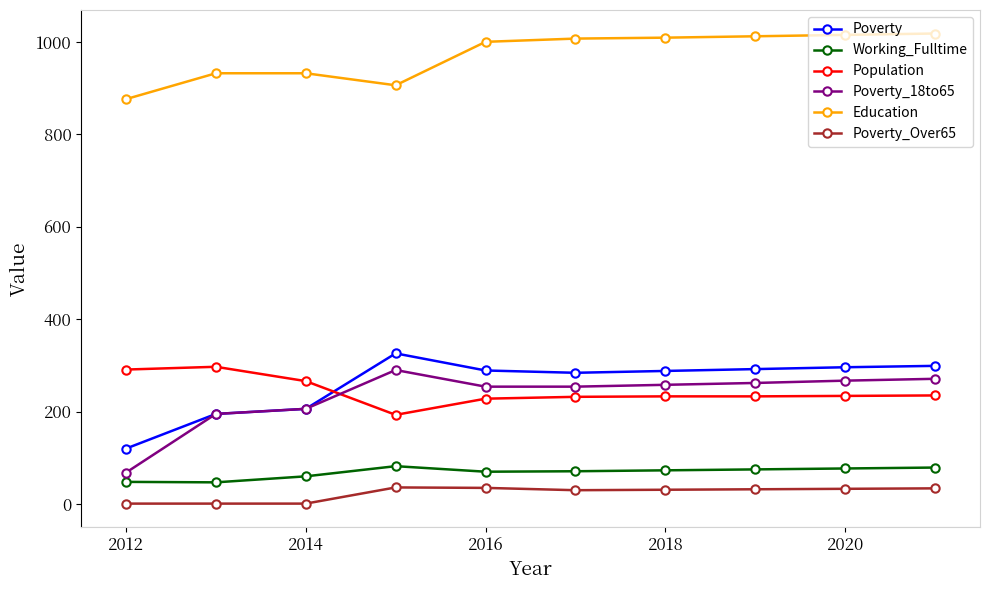

What is the maximum value for Working_Fulltime?

82